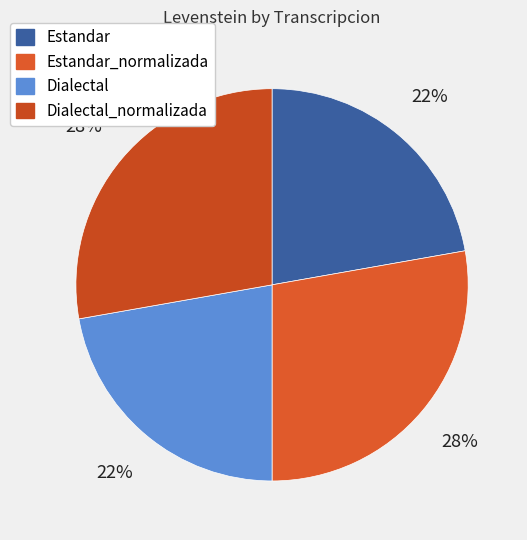

Which slice is the smallest?

Estandar